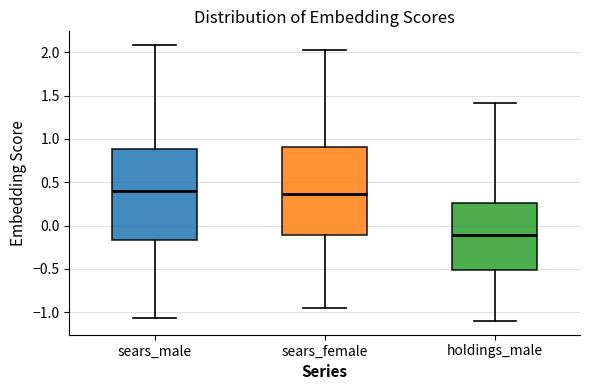

Where does the median line of the box for sears_male sit on the y-axis? The values are not printed on the chart, so give them approximately, as read against the axis.

0.40